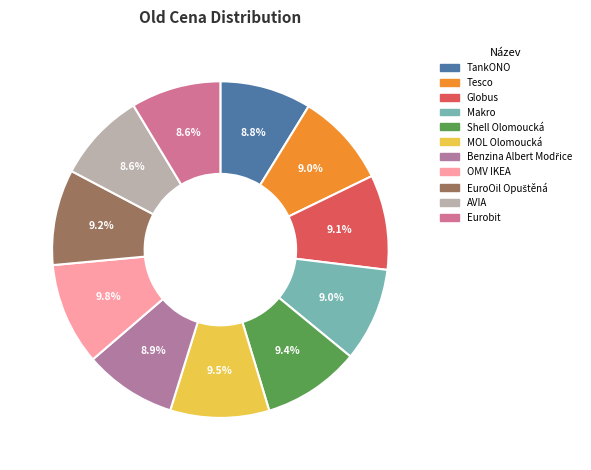

The Shell Olomoucká slice represents 9% of the pie. True or false?

True